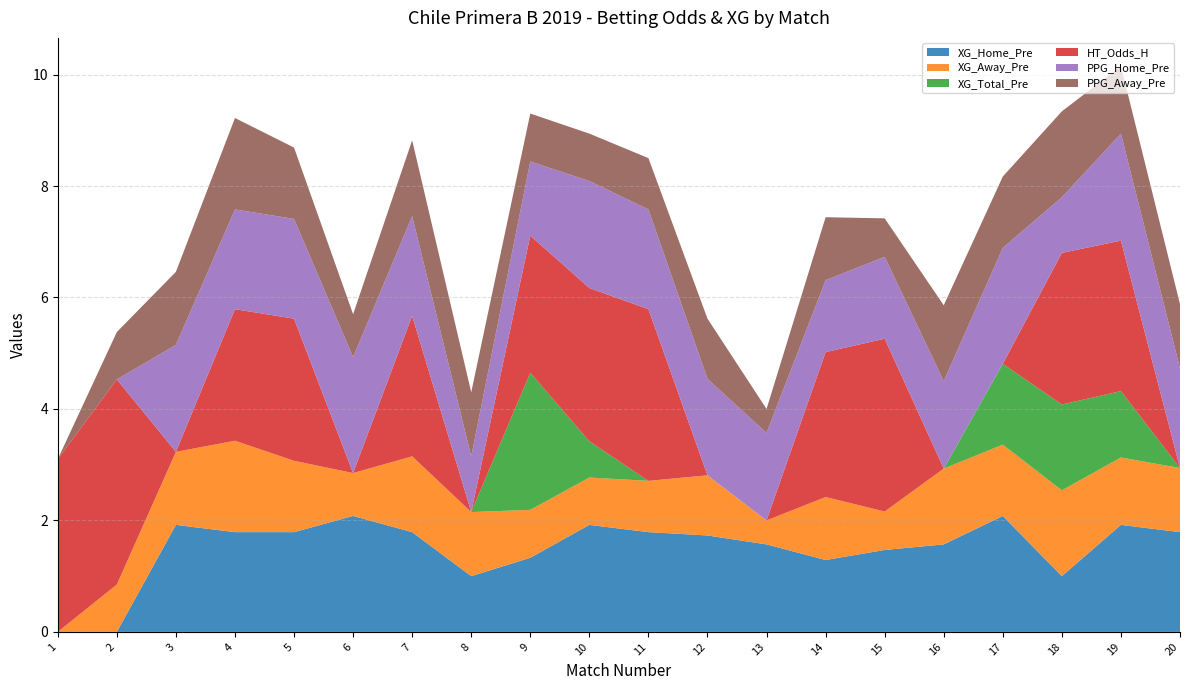

Reading left to right, transcribe all the data shown in this chart.

XG_Home_Pre: 1=0.0	2=0.0	3=1.9	4=1.8	5=1.8	6=2.1	7=1.8	8=1.0	9=1.3	10=1.9	11=1.8	12=1.7	13=1.6	14=1.3	15=1.5	16=1.6	17=2.1	18=1.0	19=1.9	20=1.8
XG_Away_Pre: 1=0.0	2=0.8	3=1.3	4=1.6	5=1.3	6=0.8	7=1.4	8=1.1	9=0.9	10=0.8	11=0.9	12=1.1	13=0.4	14=1.1	15=0.7	16=1.4	17=1.3	18=1.5	19=1.2	20=1.1
XG_Total_Pre: 1=0.0	2=0.0	3=0.0	4=0.0	5=0.0	6=0.0	7=0.0	8=0.0	9=2.5	10=0.7	11=0.0	12=0.0	13=0.0	14=0.0	15=0.0	16=0.0	17=1.4	18=1.5	19=1.2	20=0.0
HT_Odds_H: 1=3.1	2=3.7	3=0.0	4=2.4	5=2.5	6=0.0	7=2.5	8=0.0	9=2.5	10=2.8	11=3.1	12=0.0	13=0.0	14=2.6	15=3.1	16=0.0	17=0.0	18=2.7	19=2.7	20=0.0
PPG_Home_Pre: 1=0.0	2=0.0	3=1.9	4=1.8	5=1.8	6=2.1	7=1.8	8=1.0	9=1.3	10=1.9	11=1.8	12=1.7	13=1.6	14=1.3	15=1.5	16=1.6	17=2.1	18=1.0	19=1.9	20=1.8
PPG_Away_Pre: 1=0.0	2=0.8	3=1.3	4=1.6	5=1.3	6=0.8	7=1.4	8=1.1	9=0.9	10=0.8	11=0.9	12=1.1	13=0.4	14=1.1	15=0.7	16=1.4	17=1.3	18=1.5	19=1.2	20=1.1